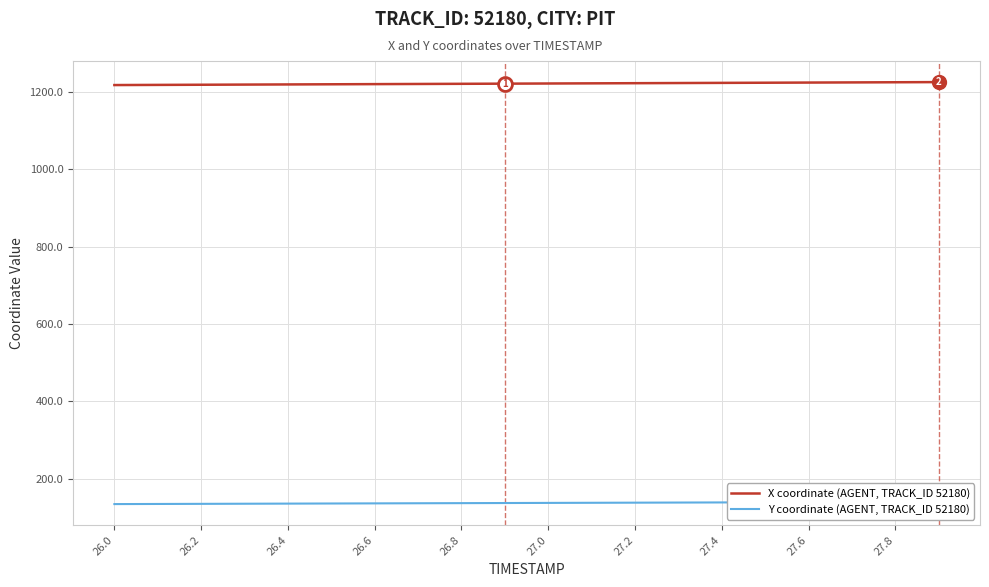

What is the average value of the Y coordinate (AGENT, TRACK_ID 52180) series?

137.2